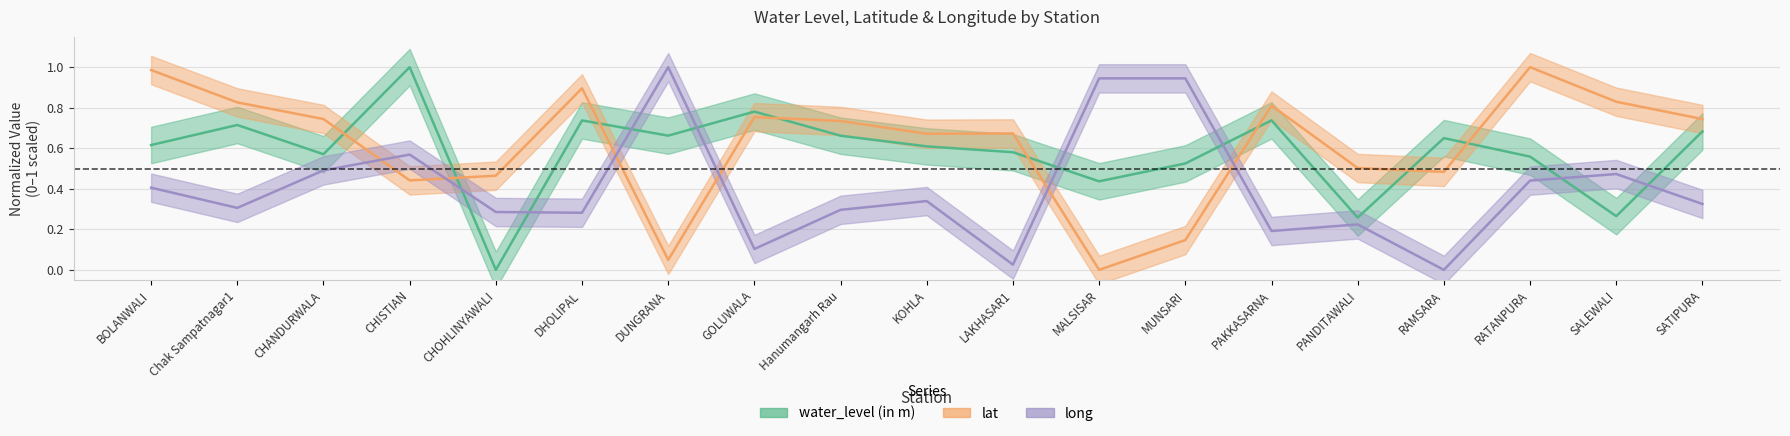

At which label does water_level (in m) reach its peak?

CHISTIAN